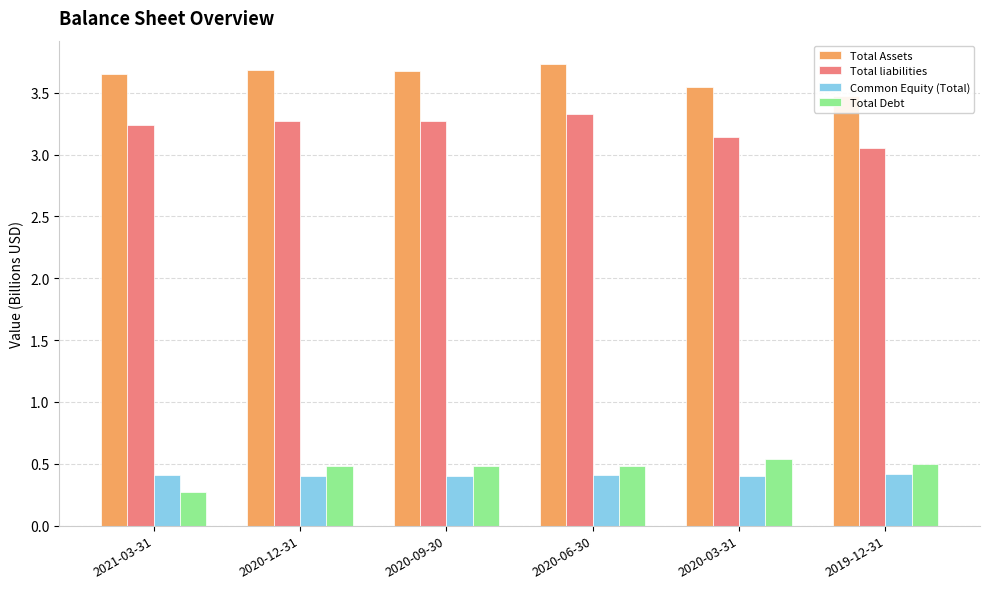

True or false: Total Debt has a value of 0.8 at 2019-12-31.

False